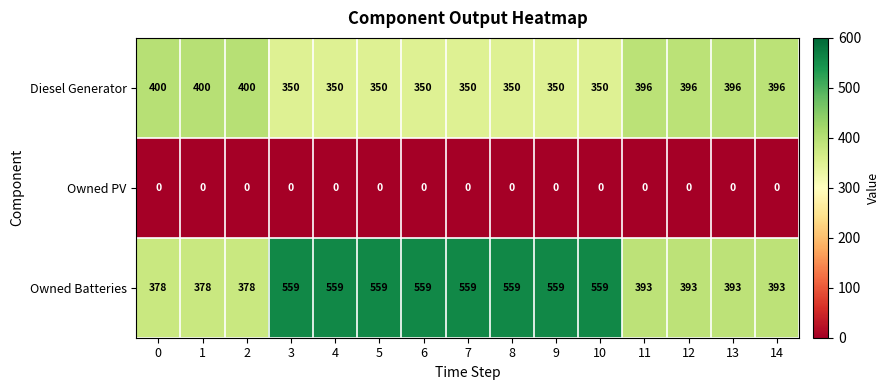

What is the sum of the Diesel Generator values at 6 and 2?

750